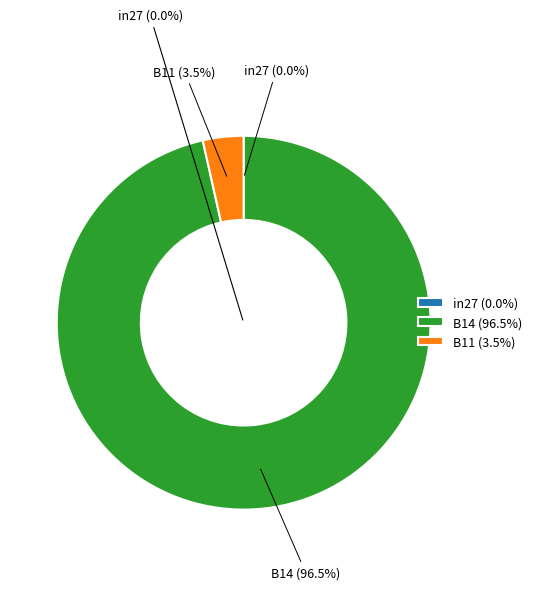

Is there any slice that represents more than half of the pie?

Yes